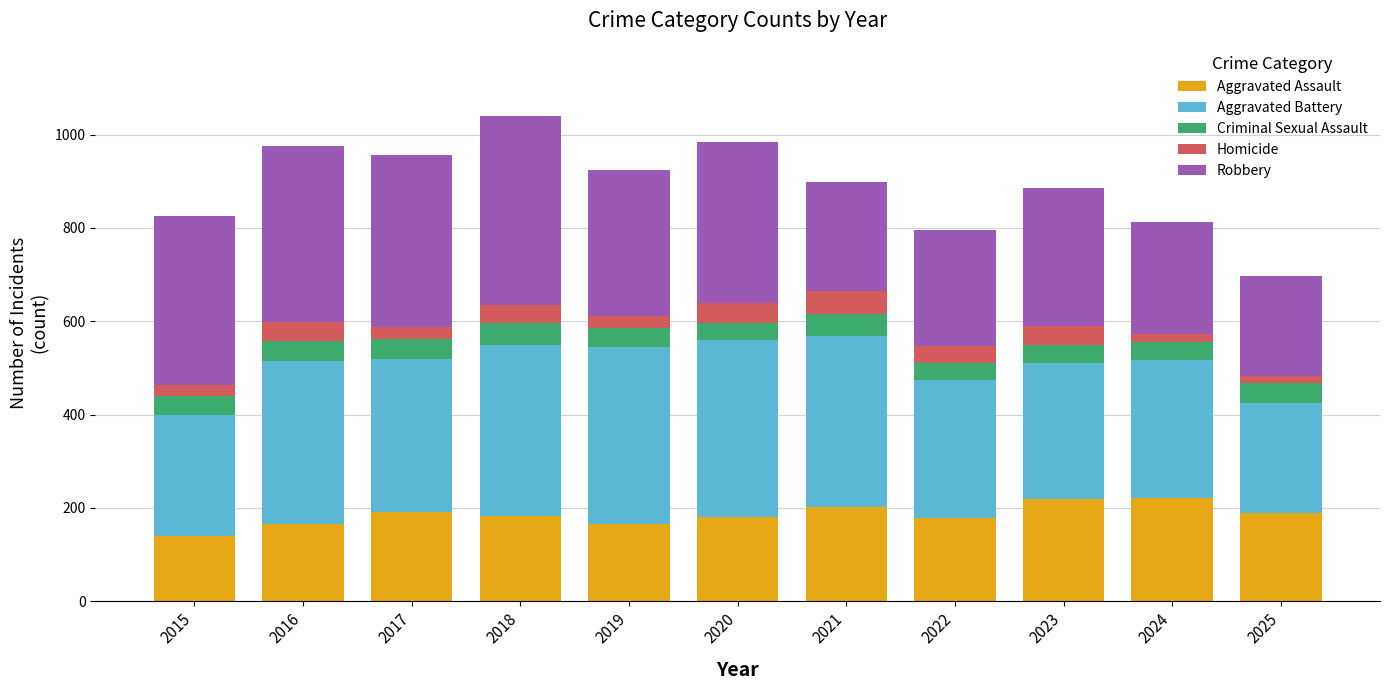

True or false: Aggravated Assault has a value of 139 at 2015.

True